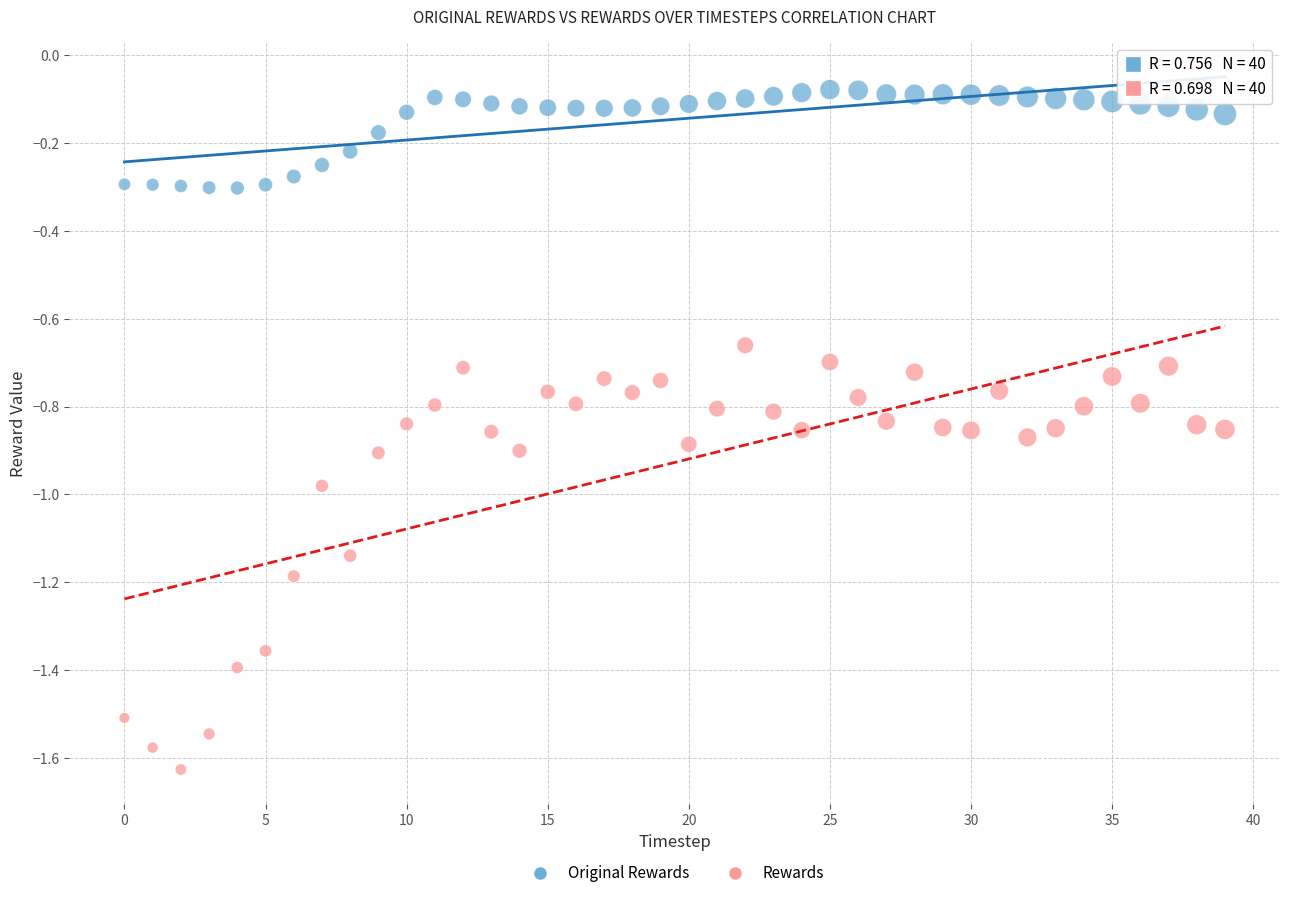

Which series contains the highest Y value?

Original Rewards